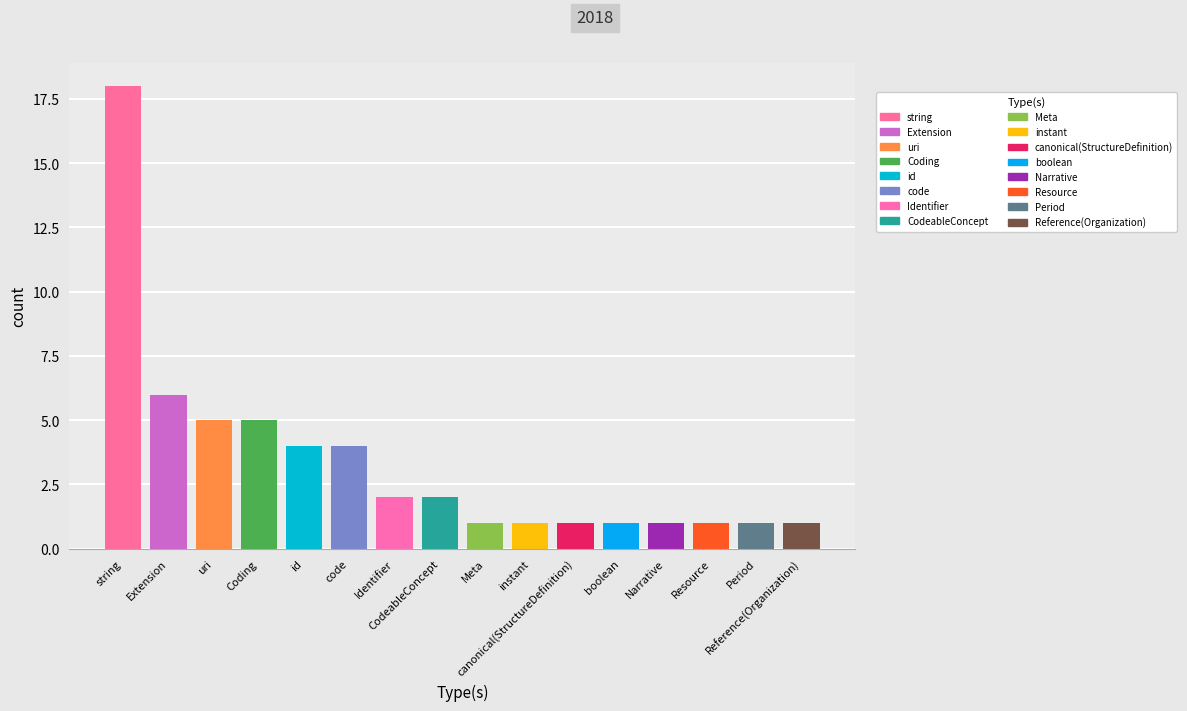

What is the difference between the second highest and second lowest values?

5